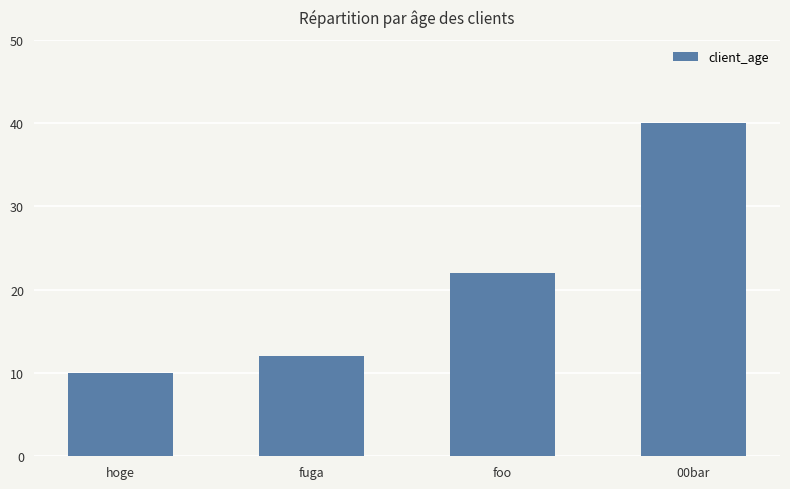

What is the maximum value shown in the chart?

40